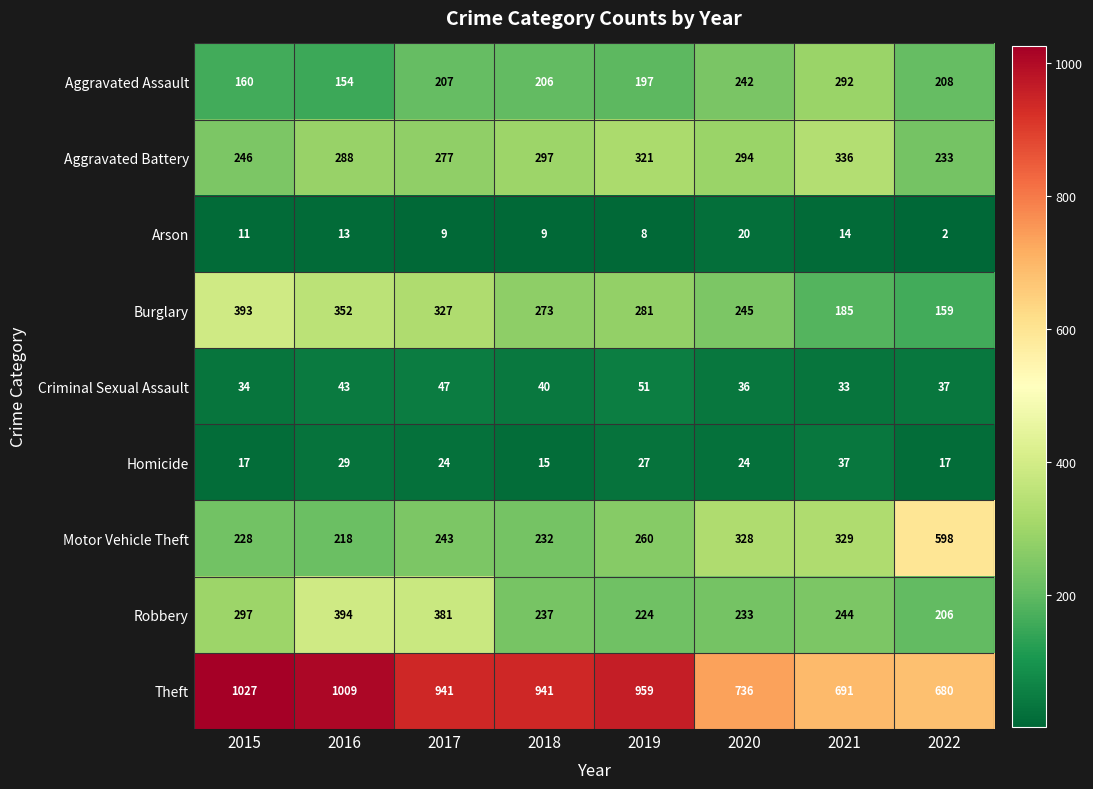

What is the sum of all Burglary values?

2215